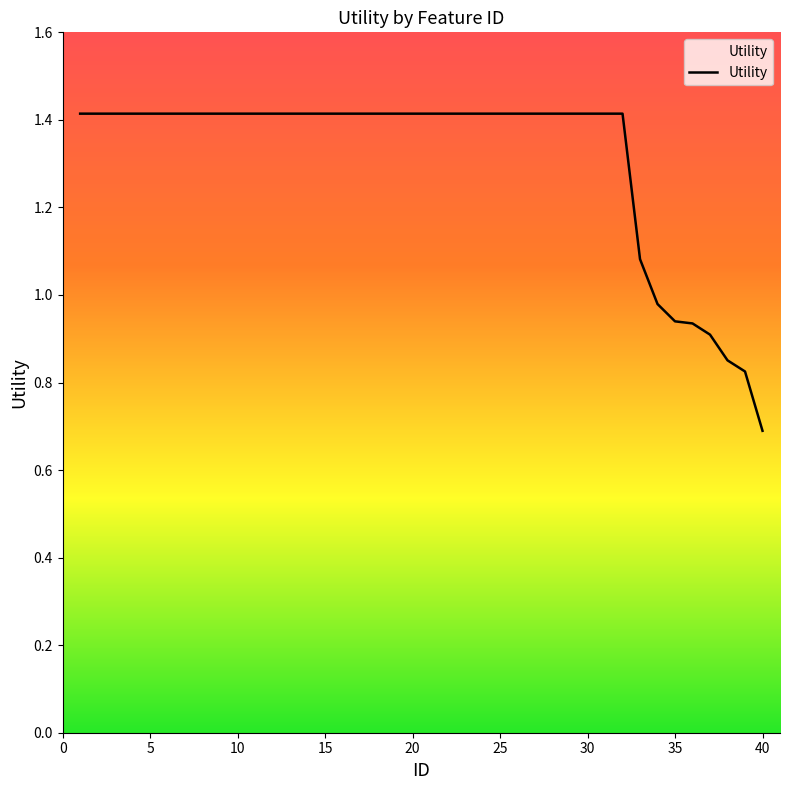

What is the smallest value displayed?

0.7